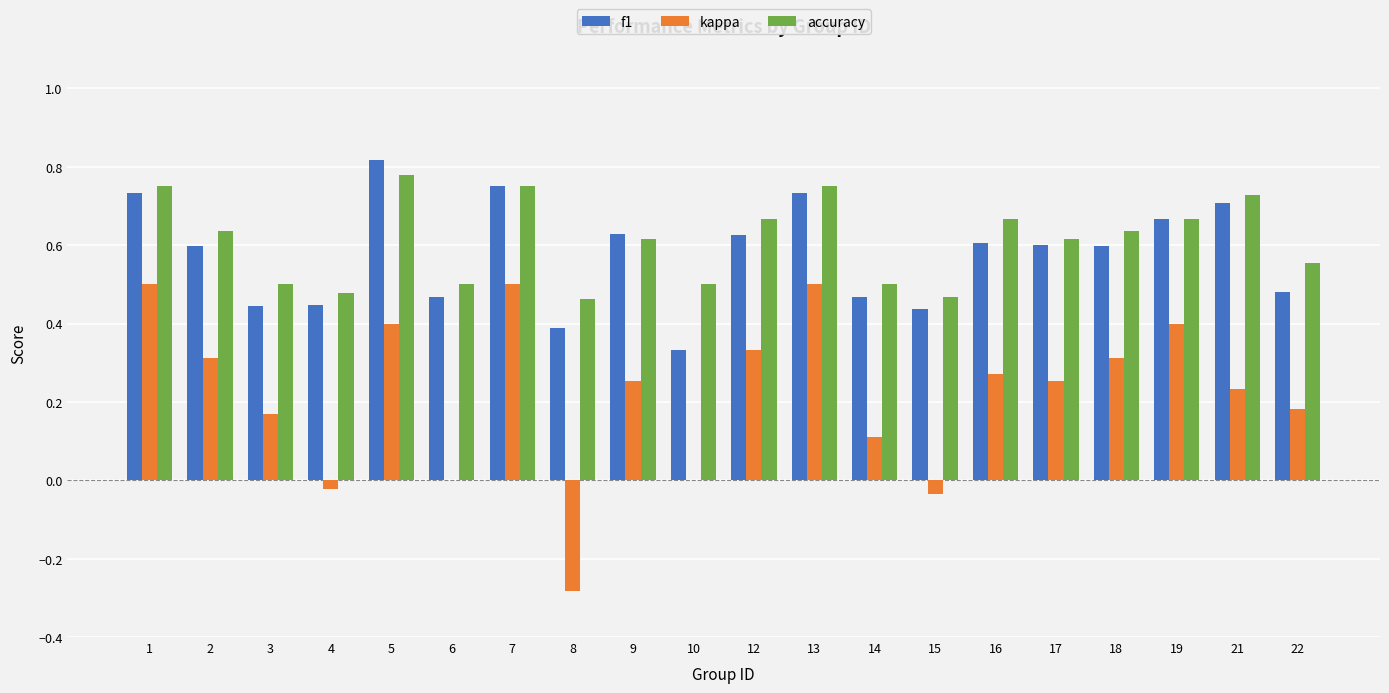

The kappa series shows 0.1 at 22. True or false?

False